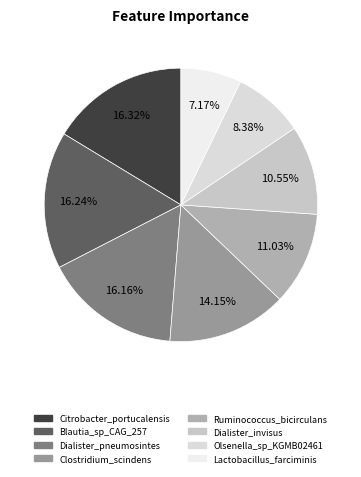

To the nearest percent, what is the difference between the largest and smallest slice percentages?

9%